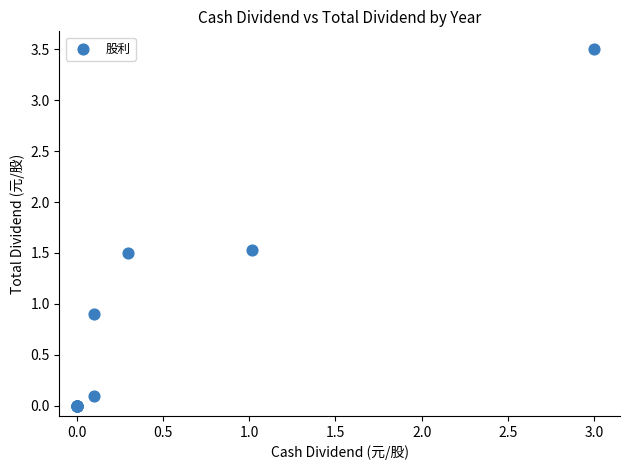

What Y value in the scatter plot is closest to 1?

0.9